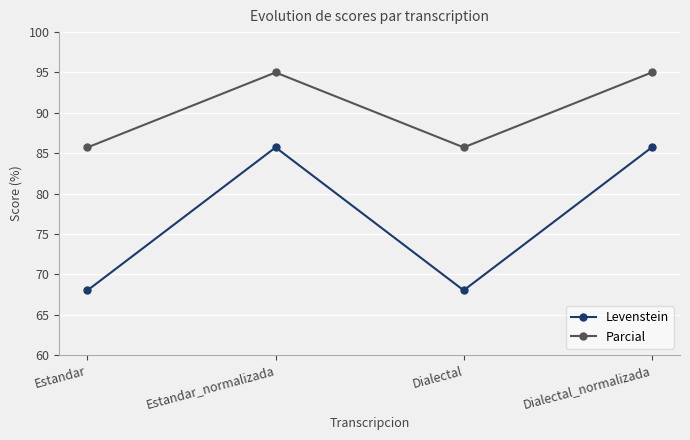

True or false: Parcial and Levenstein cross at least once.

False